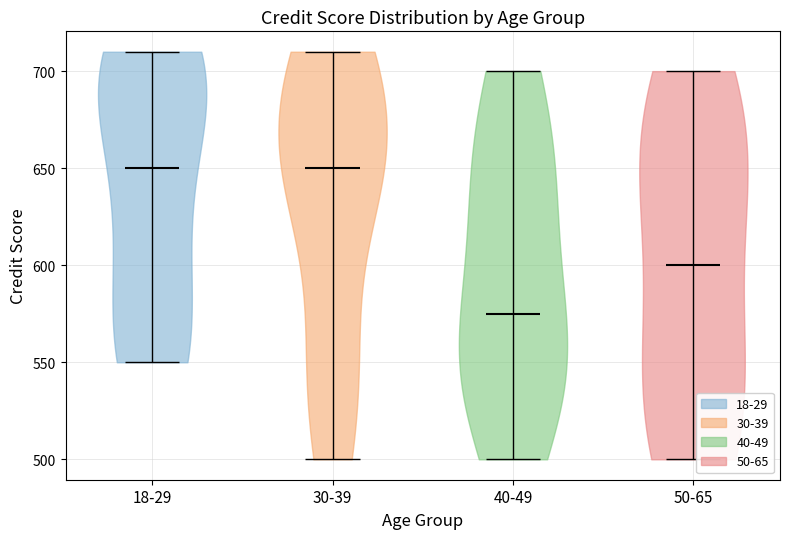

What is the lowest point the violin for 40-49 reaches on the y-axis? The values are not printed on the chart, so give them approximately, as read against the axis.

500